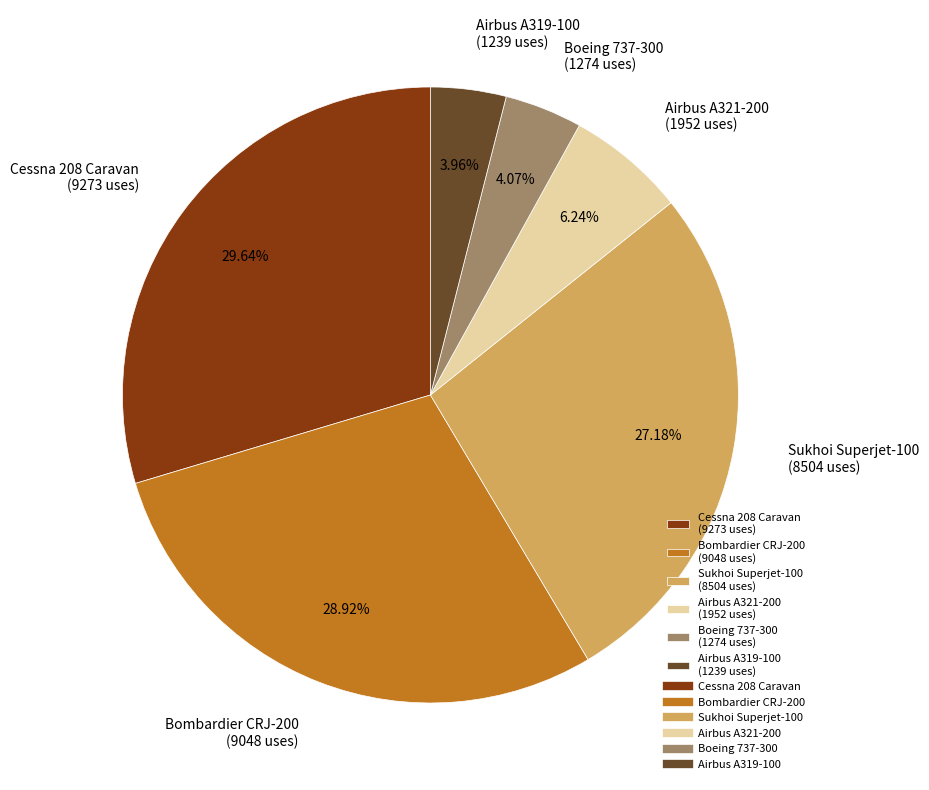

Combined, do Bombardier CRJ-200 (9048 uses) and Airbus A319-100 (1239 uses) account for over 50%?

No